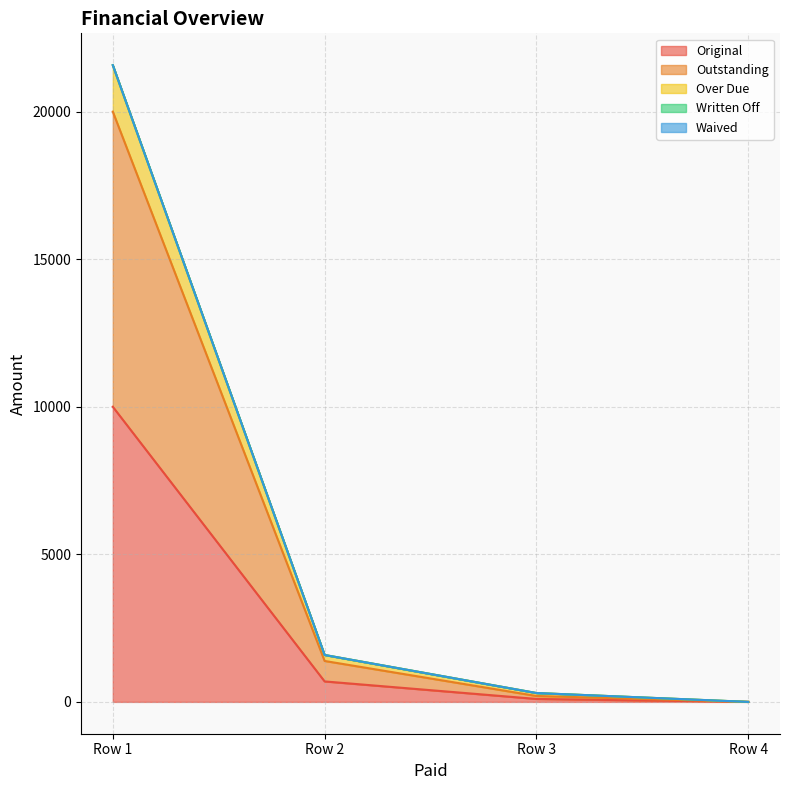

What is the average value of the Original series?

2698.4